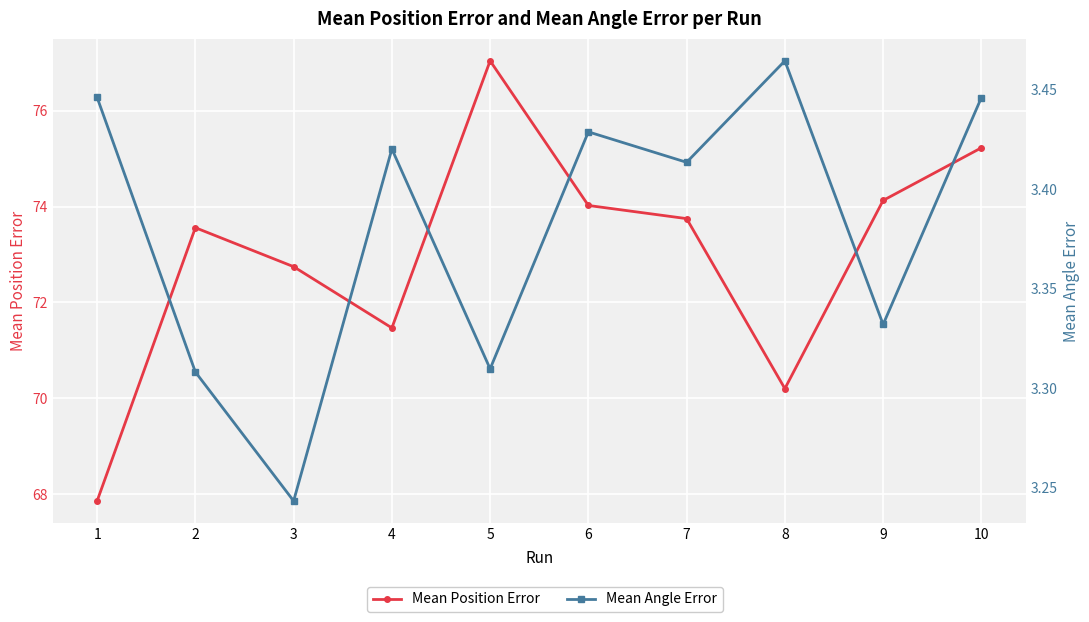

At which category does Mean Angle Error reach its first local valley?

3